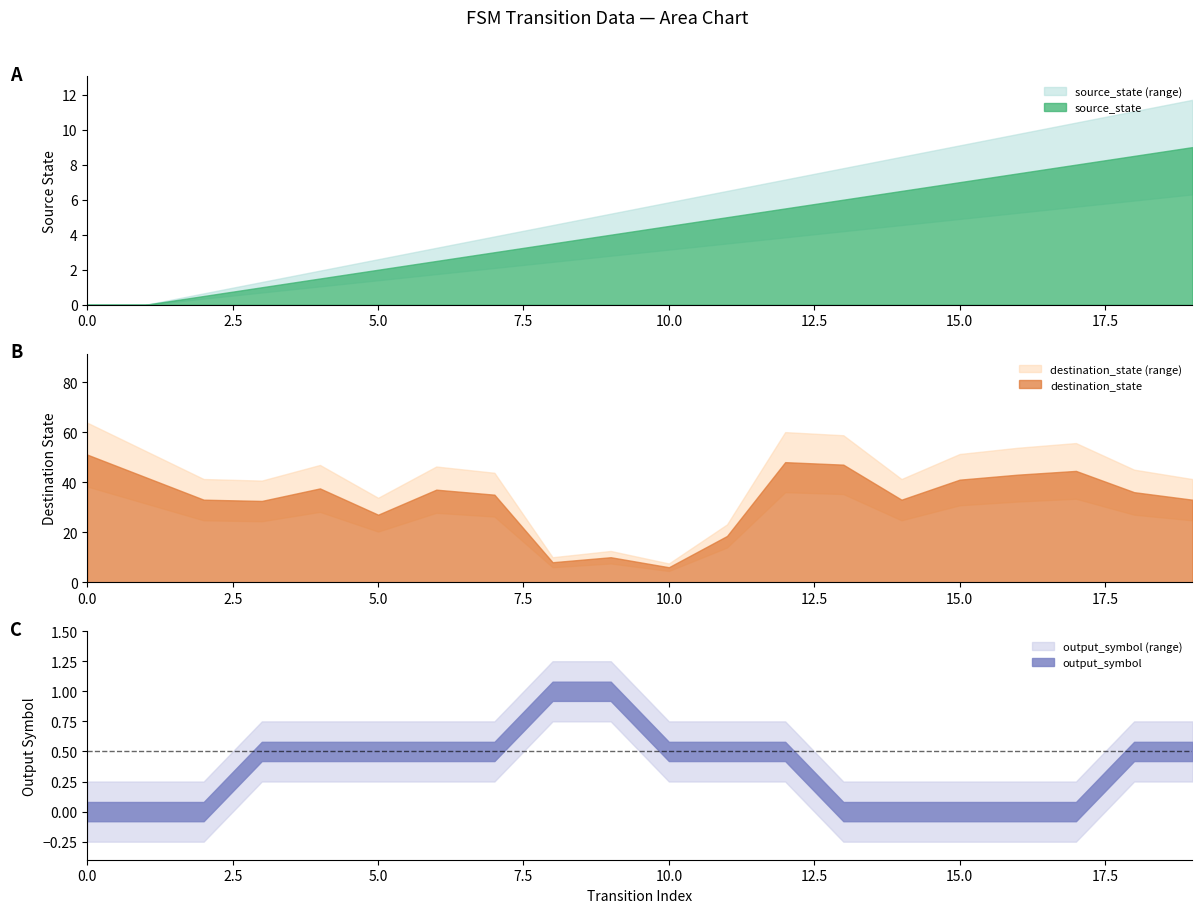

What is the approximate value of source_state at 9?

4